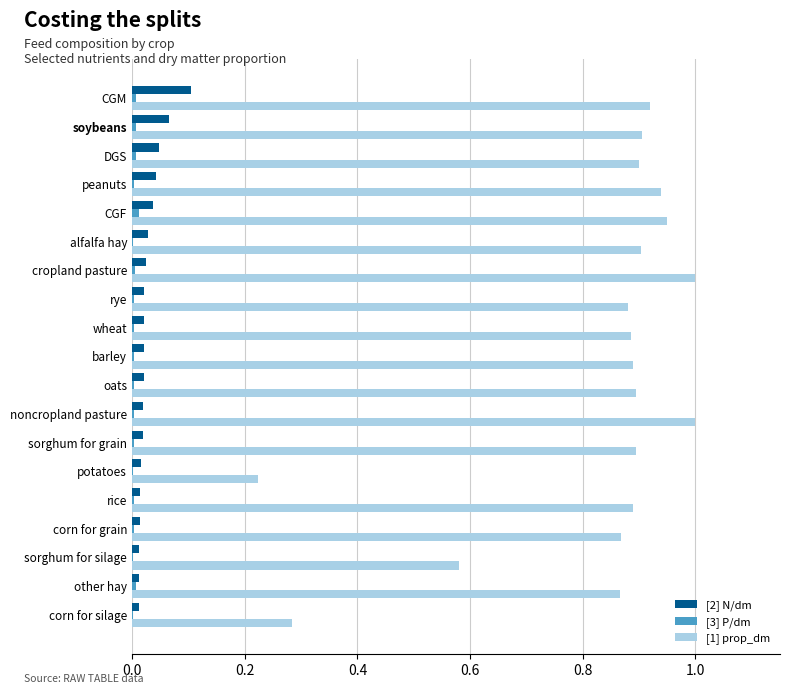

What is the sum of all [1] prop_dm values?

15.7